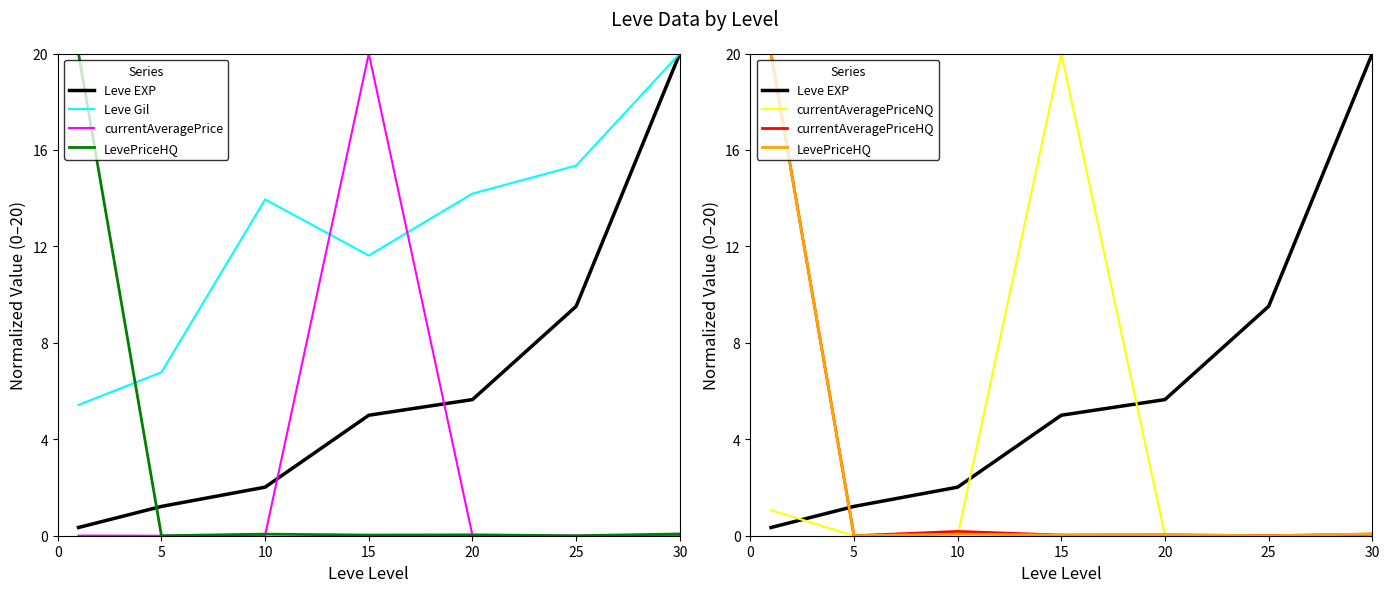

True or false: currentAveragePriceNQ and LevePriceHQ cross at least once.

True